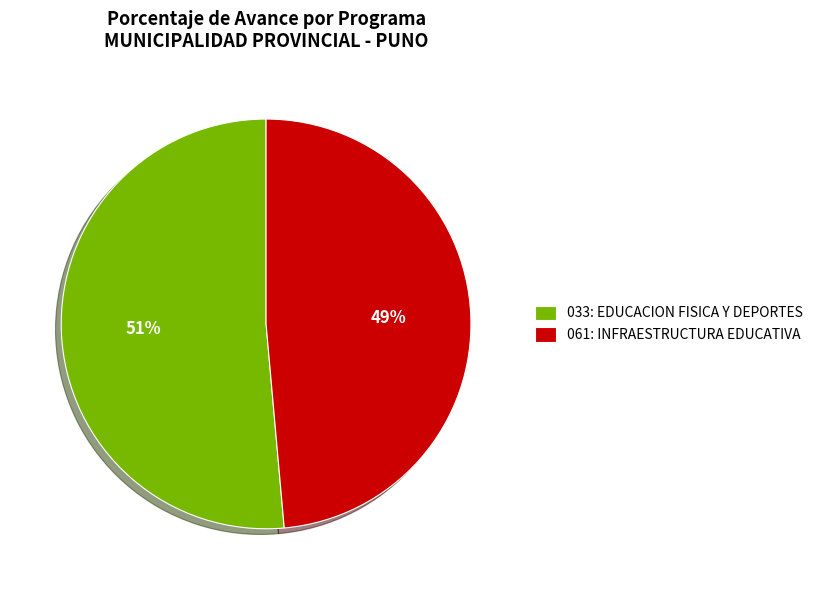

What is the smallest slice in the pie chart?

061: INFRAESTRUCTURA EDUCATIVA